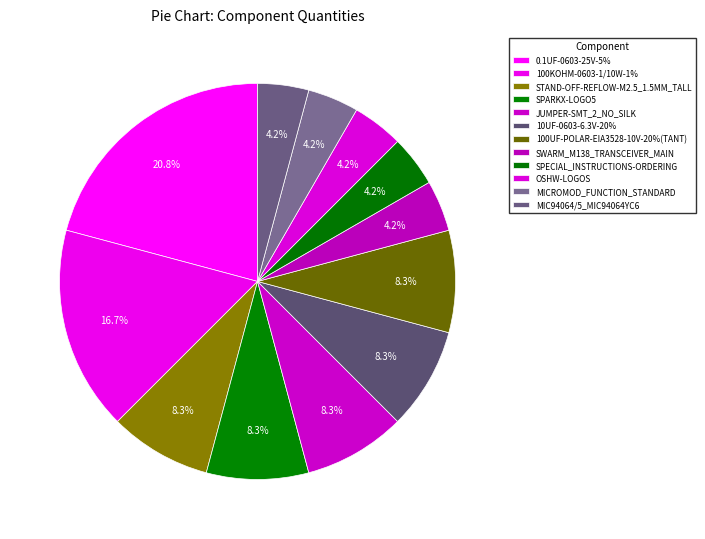

Count the number of slices in the pie.

12